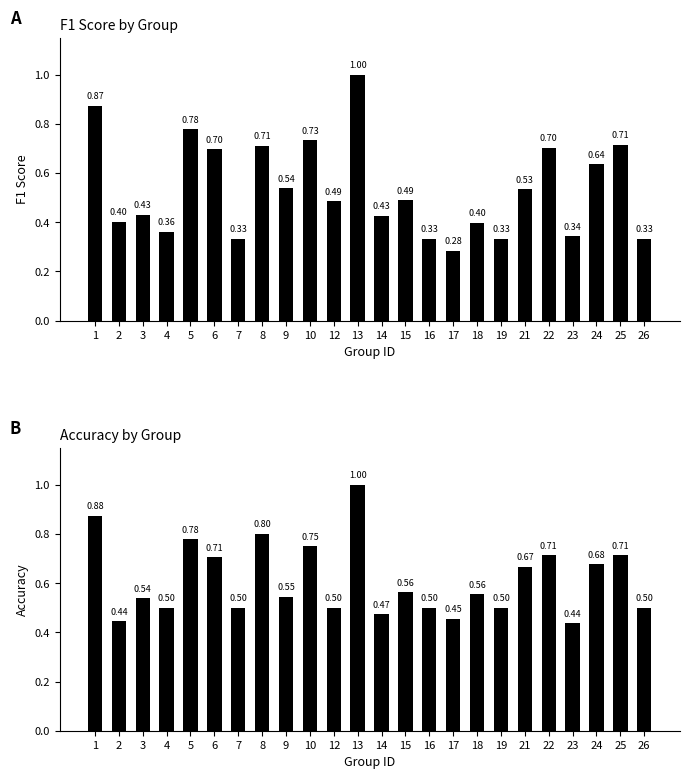

Between 6 and 24, which series saw the biggest shift?

f1